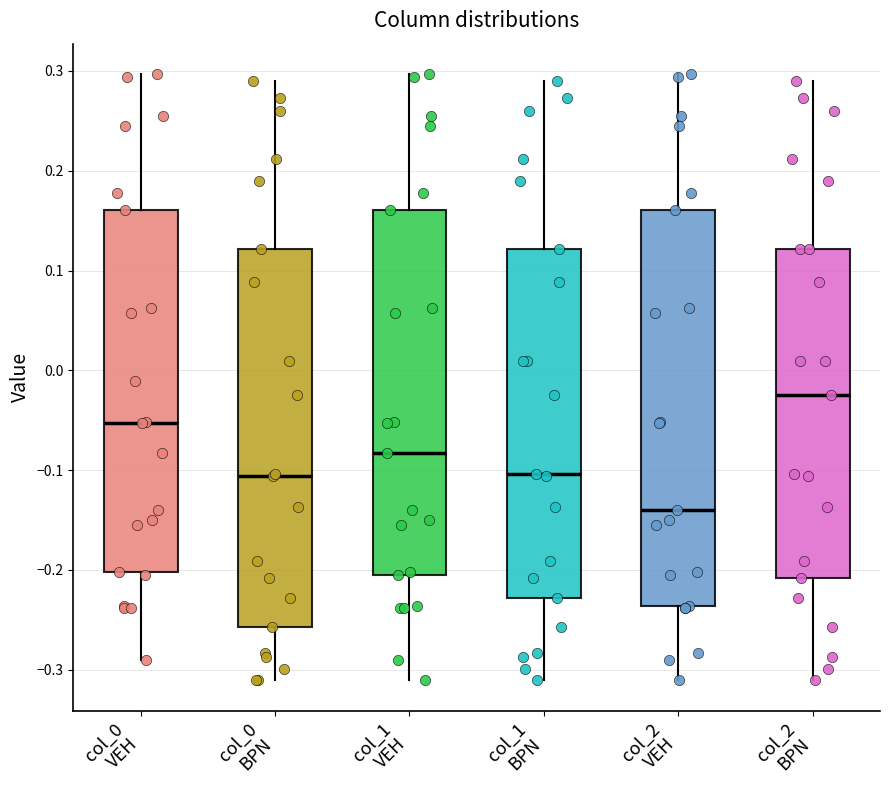

Reading left to right, transcribe this box plot: for each box, give where its median line is, the range the box spans, and where its two whiskers end, as read against the y-axis. The values are not printed on the chart, so give them approximately, as read against the axis.

col_0 VEH: median -0.05, box -0.20 to 0.16, whiskers -0.29 to 0.30
col_0 BPN: median -0.11, box -0.26 to 0.12, whiskers -0.31 to 0.29
col_1 VEH: median -0.08, box -0.20 to 0.16, whiskers -0.31 to 0.30
col_1 BPN: median -0.10, box -0.23 to 0.12, whiskers -0.31 to 0.29
col_2 VEH: median -0.14, box -0.24 to 0.16, whiskers -0.31 to 0.30
col_2 BPN: median -0.02, box -0.21 to 0.12, whiskers -0.31 to 0.29